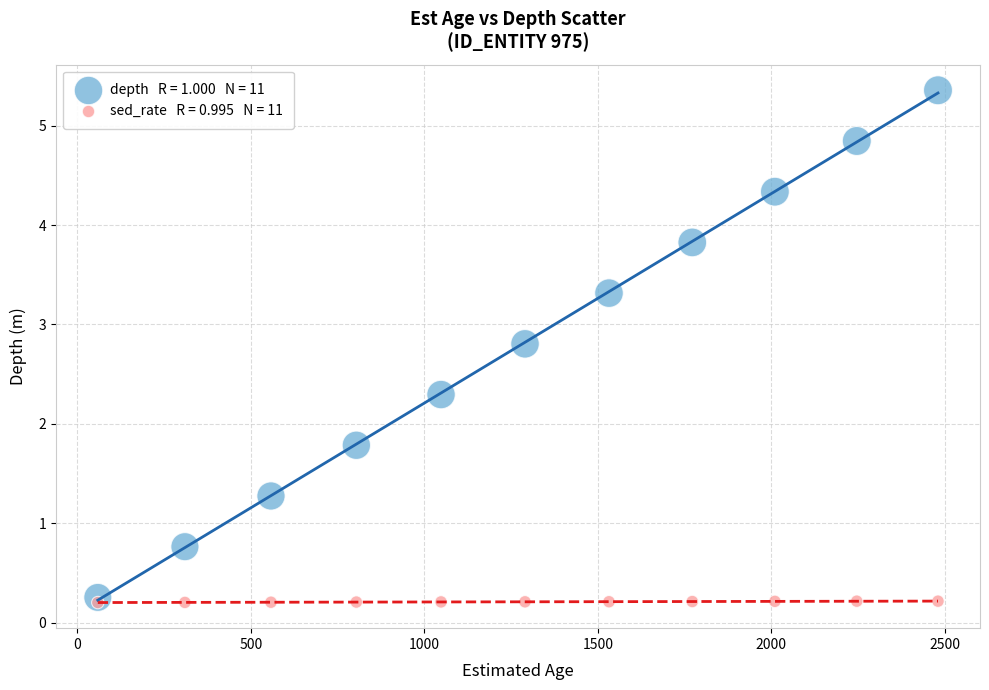

Across all series, what Y value is closest to 2?

1.8